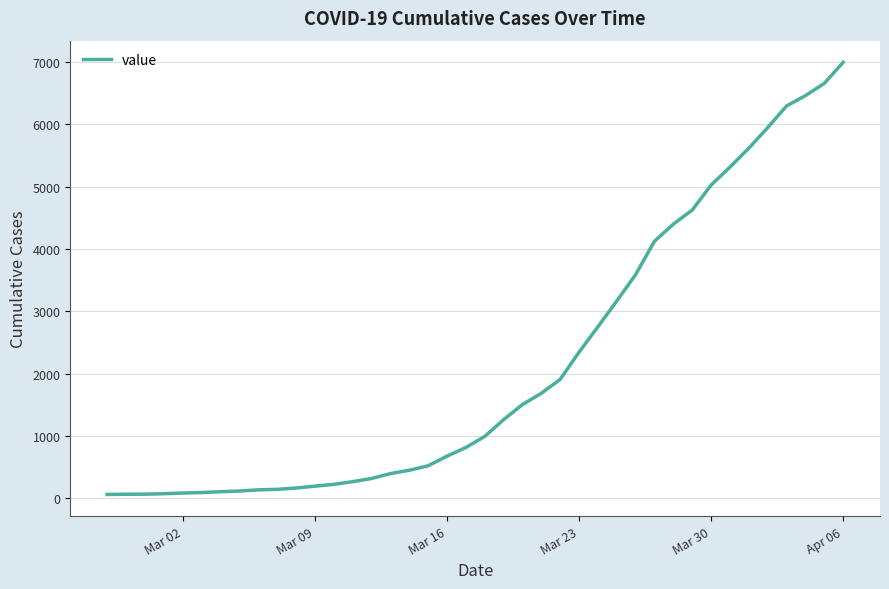

What is the difference between the maximum and minimum values?

6931